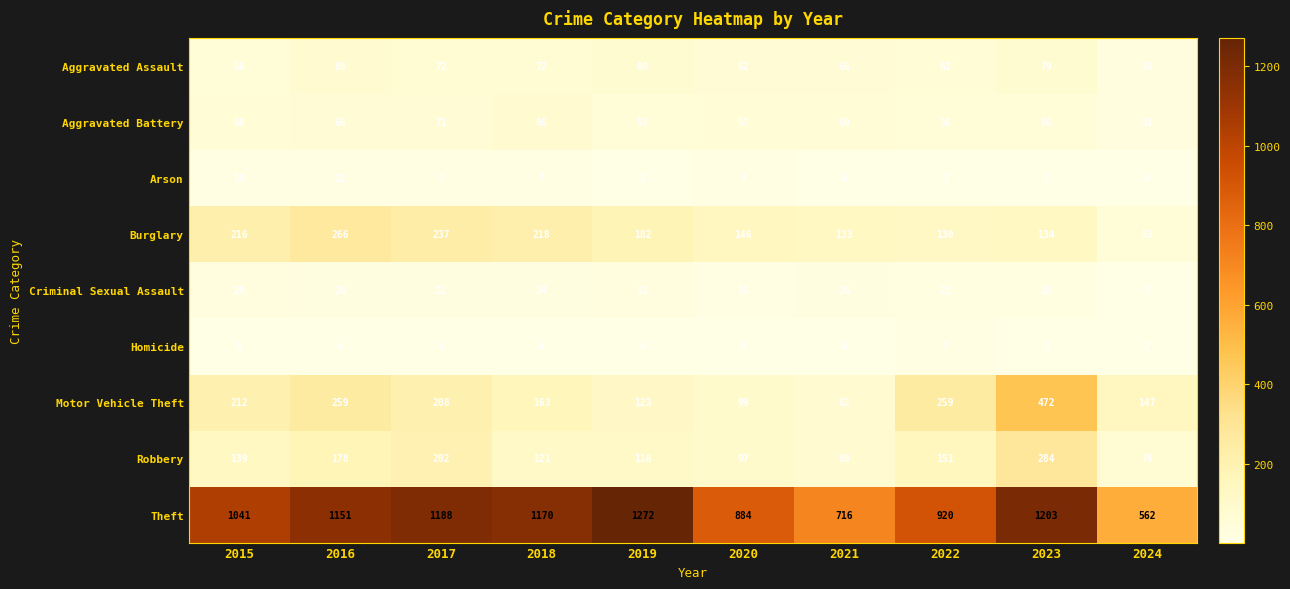

The value of Burglary at 2021 is 133. True or false?

True